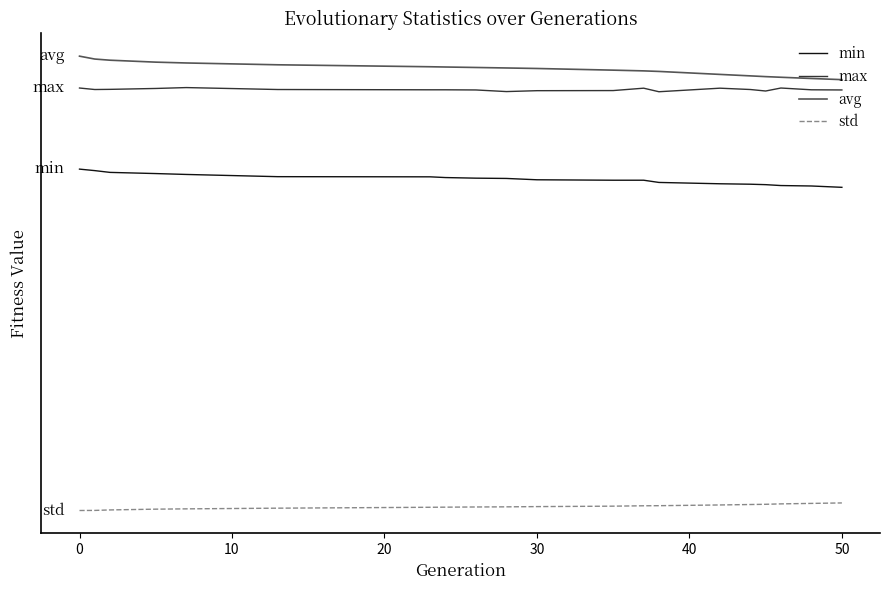

At which label does std first exceed 25?

30